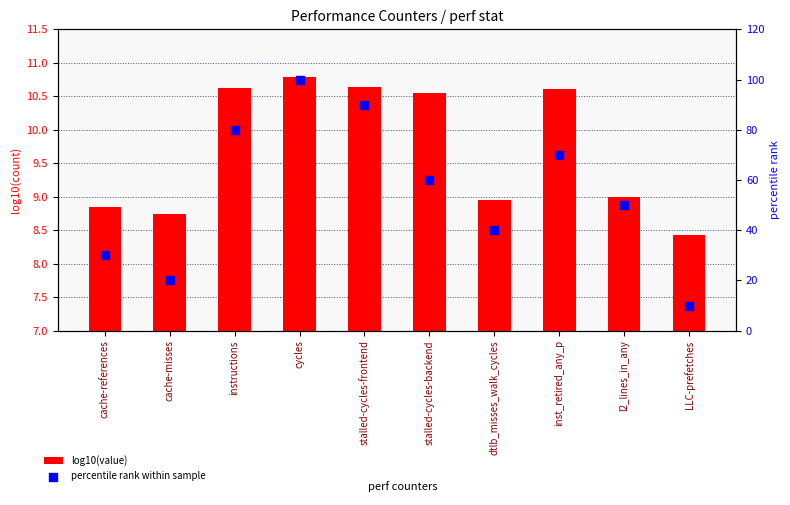

What are all the series names shown in the legend?

log10(value), percentile rank within sample